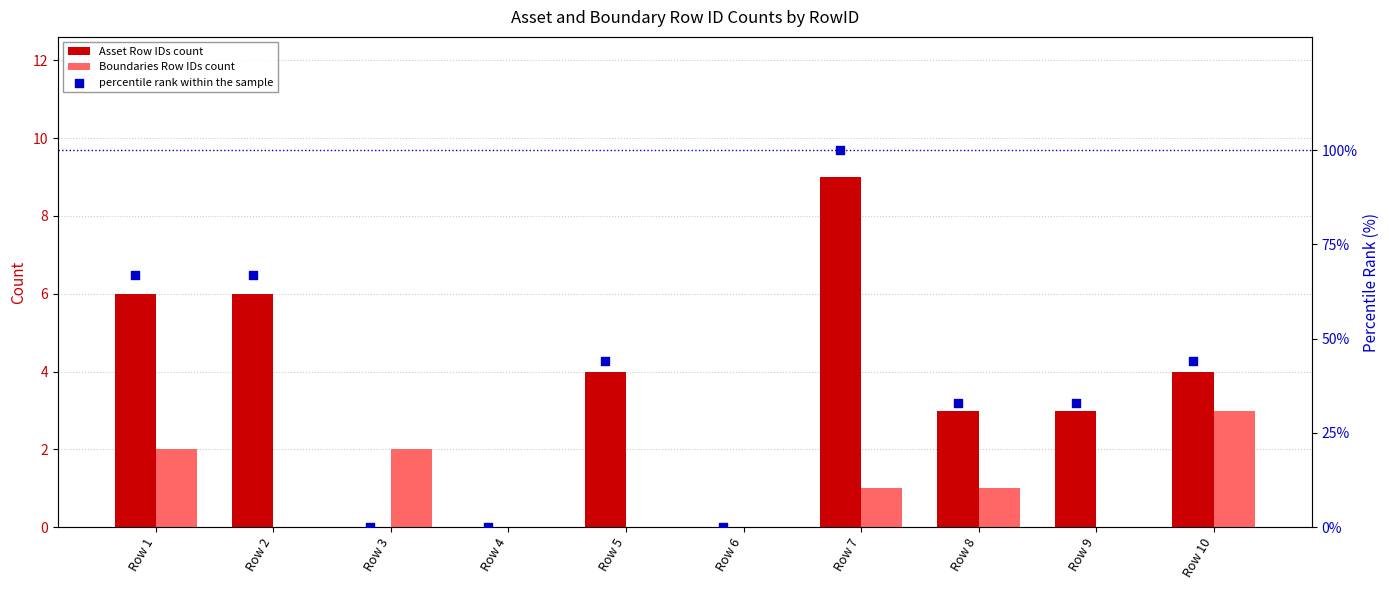

The value of Asset Row IDs count at Row 1 is 9. True or false?

False